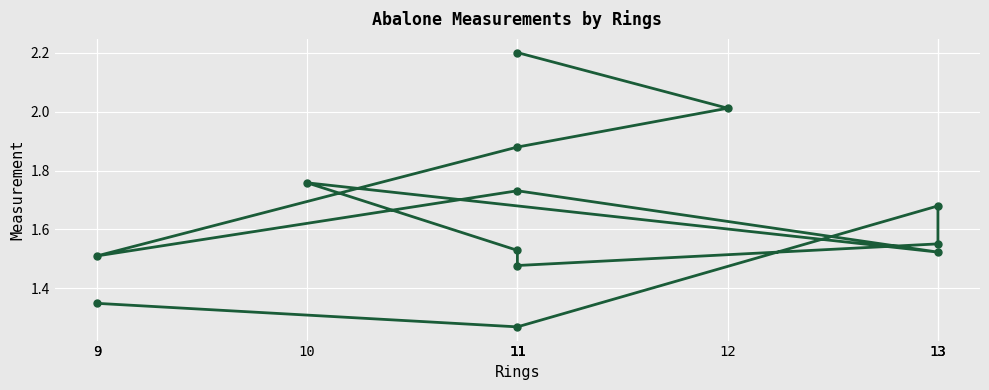

Reading left to right, transcribe all the data shown in this chart.

1.3	1.3	1.7	1.6	1.5	1.5	1.8	1.5	1.7	1.5	1.9	2.0	2.2